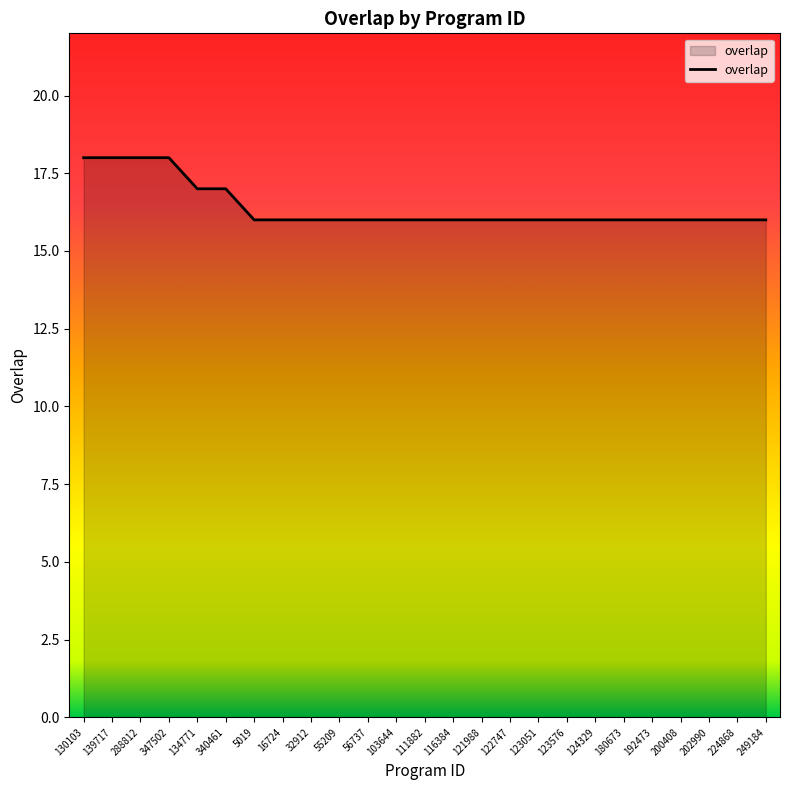

What position from the right is 121988?

11